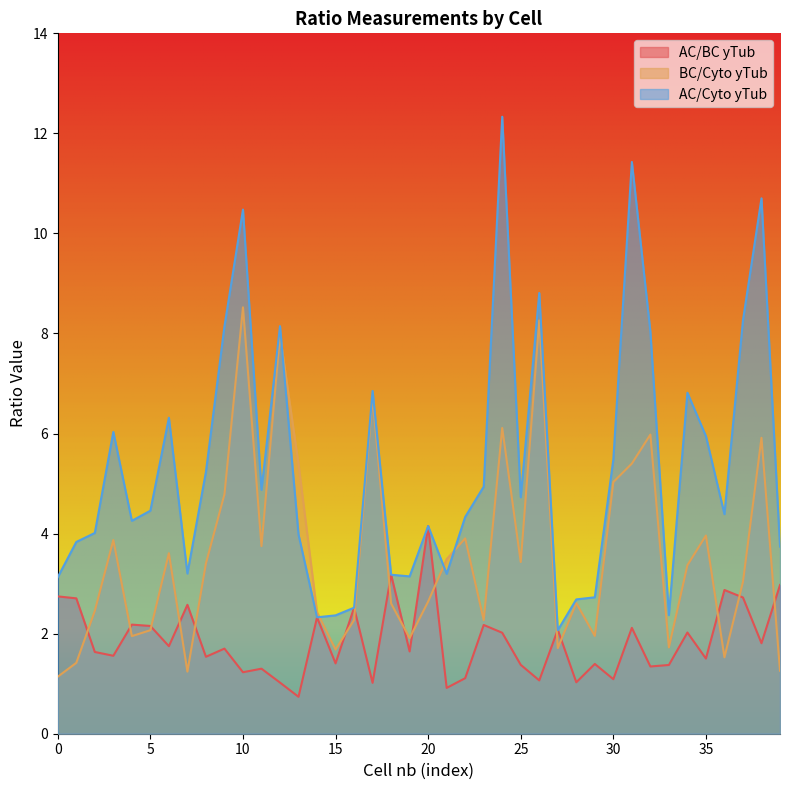

Is it true that AC/BC yTub equals 2.2 at 5?

True